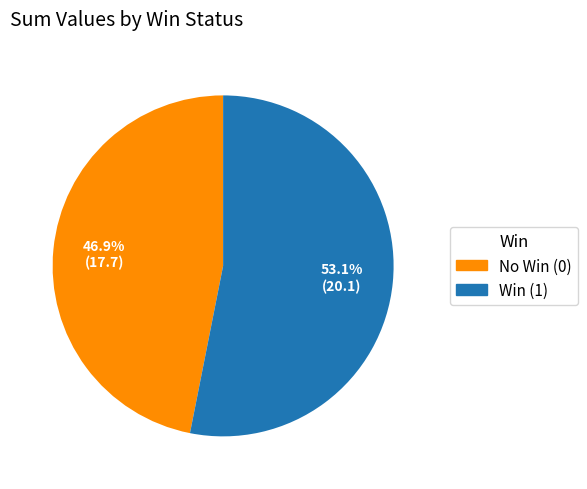

Is there any slice that represents more than half of the pie?

Yes